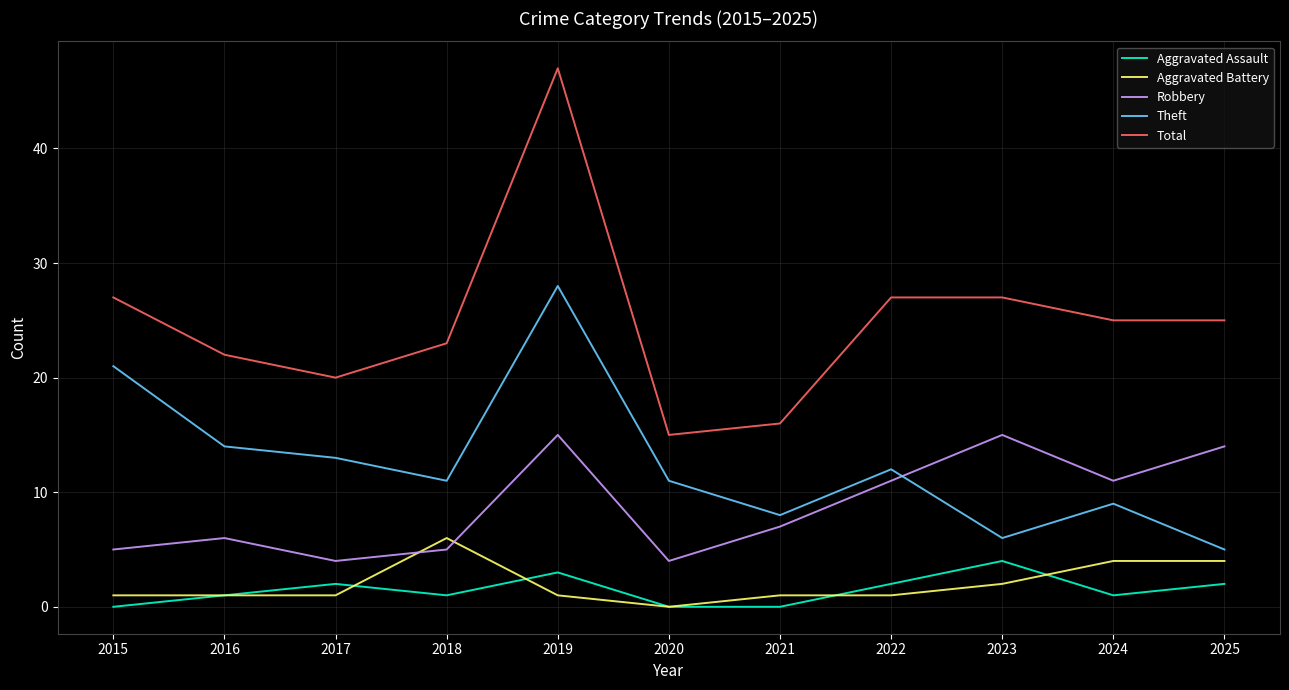

Which series has the largest range (max minus min)?

Total